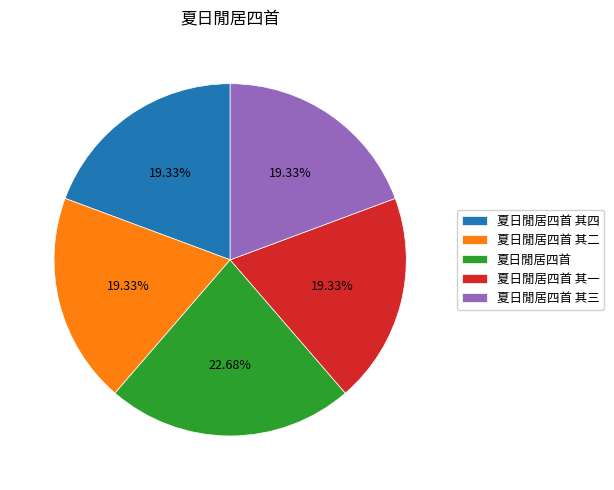

Is there a majority slice in this chart?

No